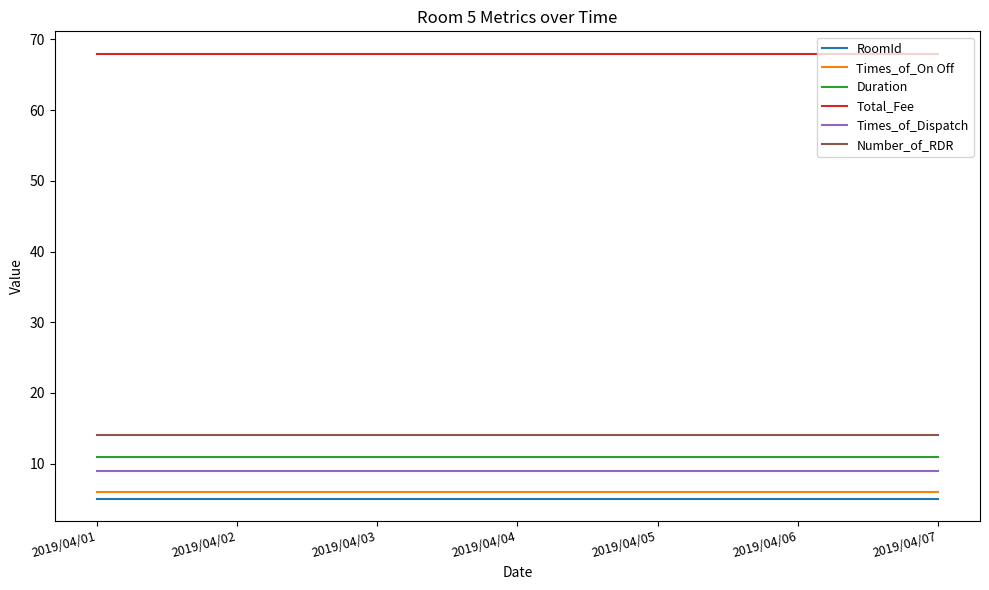

True or false: Times_of_Dispatch and RoomId cross at least once.

False